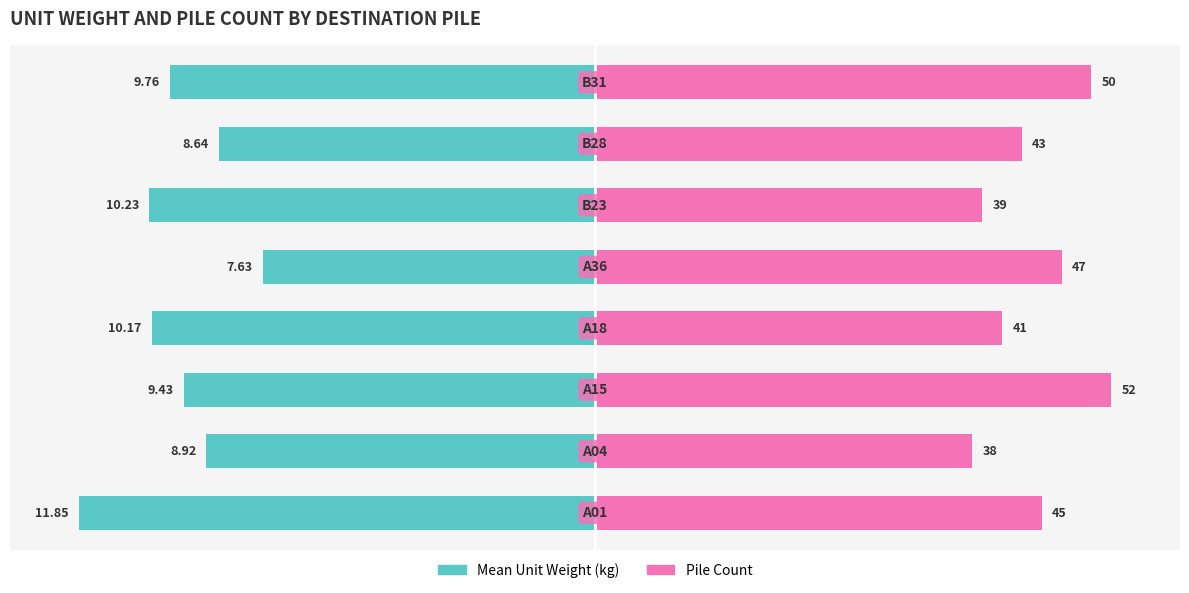

Rank the series at 0 from highest to lowest value.

Pile Count, Mean Unit Weight (kg)